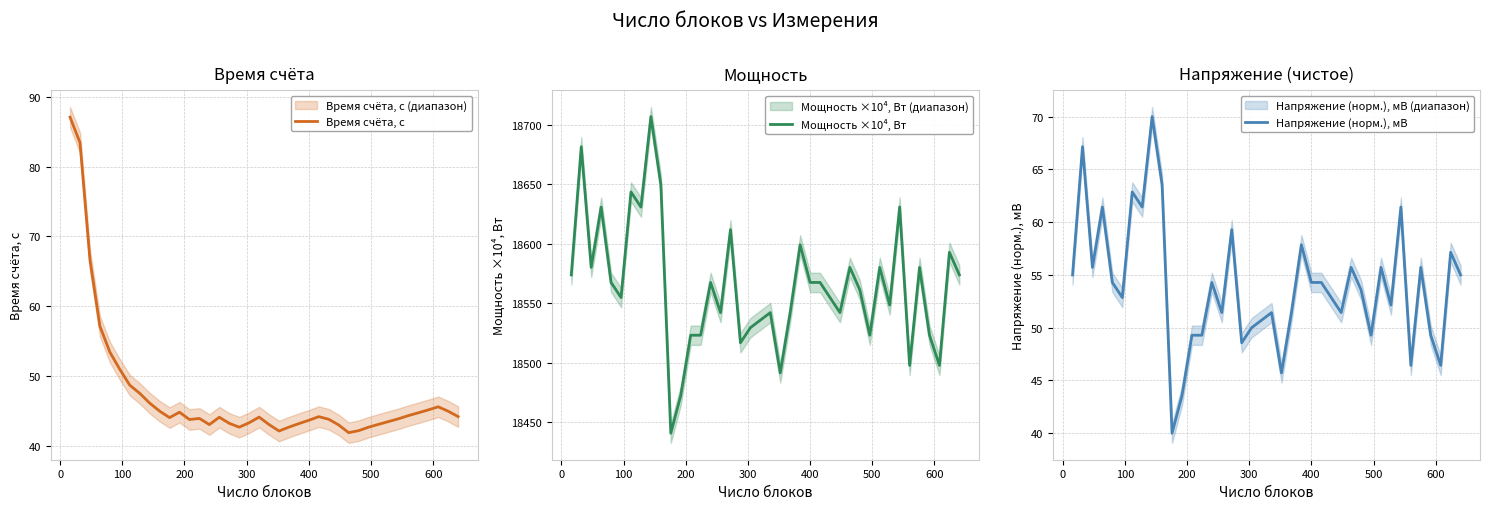

What are all the series names shown in the legend?

Время счёта, с, Мощность ×10⁴, Вт, Напряжение (норм.), мВ